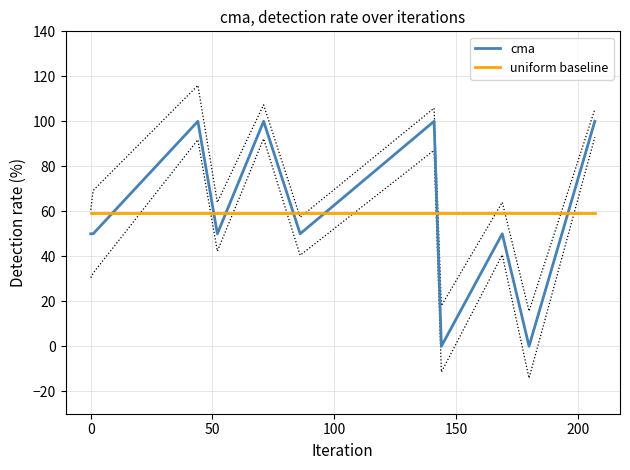

How many intersections are there between cma and uniform baseline?

7